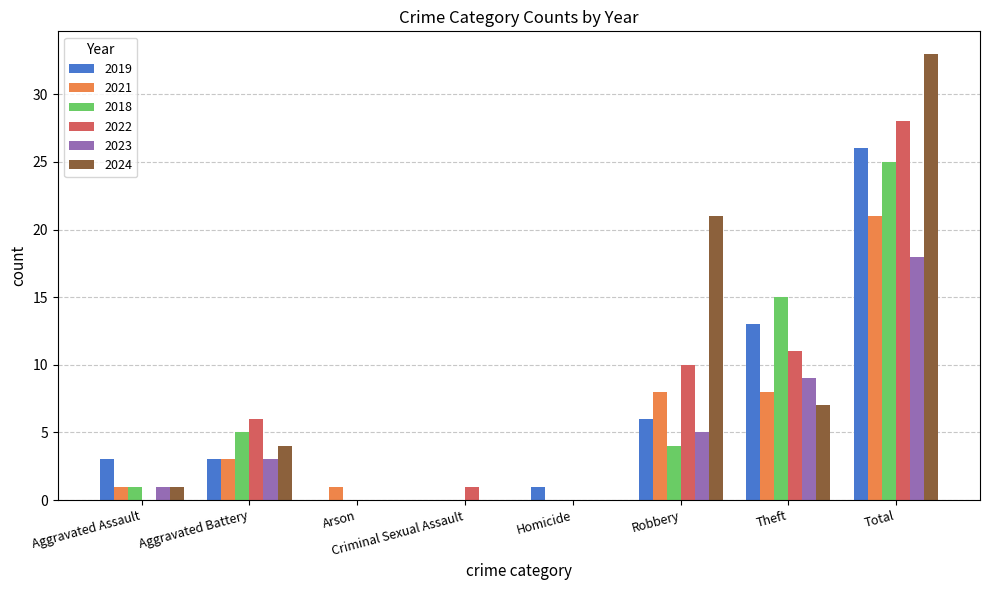

Which series changed the most between Robbery and Theft?

2024